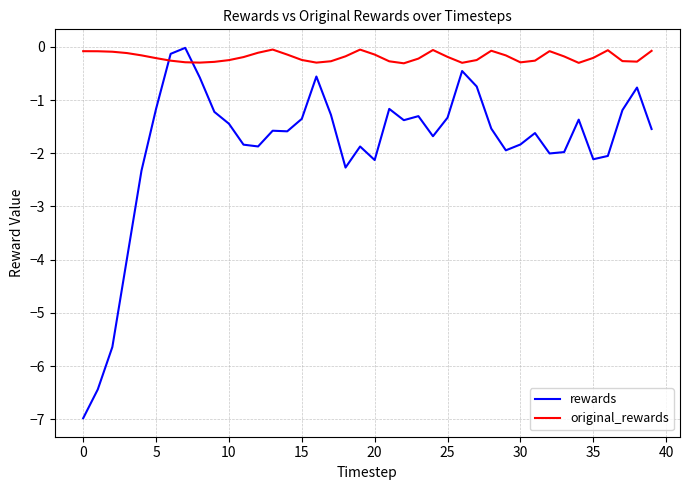

Rank the series by their average value, from highest to lowest.

original_rewards, rewards